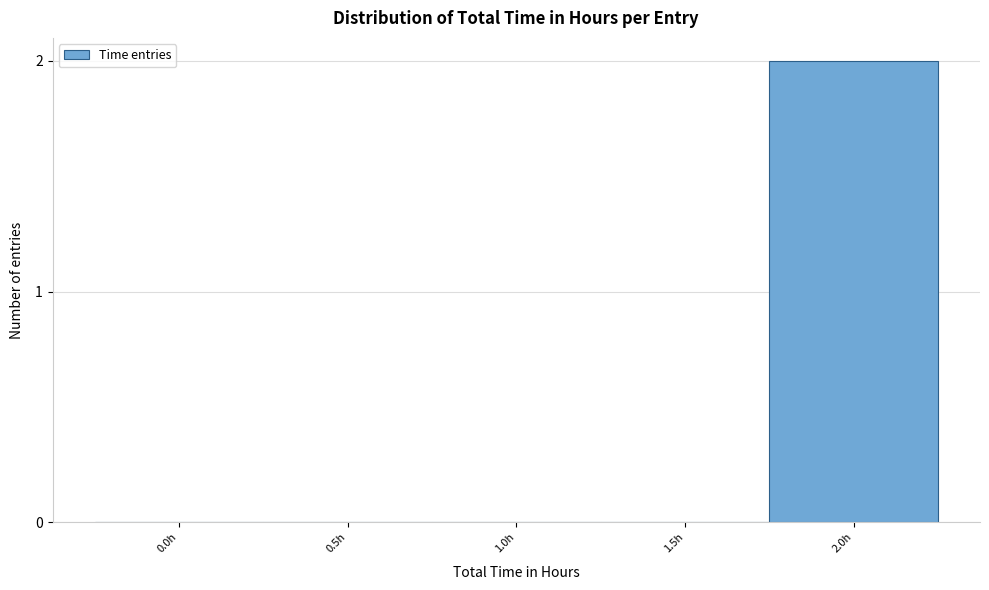

Reading left to right, what are all the values shown in this chart?

0.0h=0	0.5h=0	1.0h=0	1.5h=0	2.0h=2